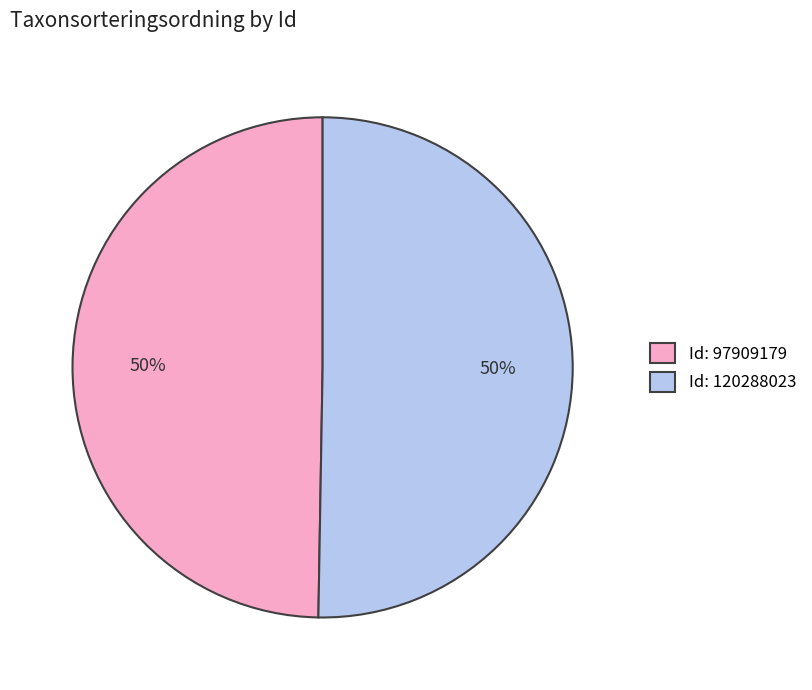

What percentage is the Id: 120288023 slice, to the nearest percent?

50%